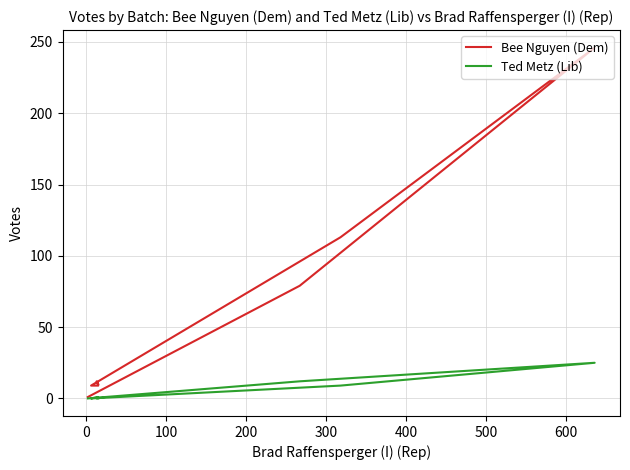

Is it true that Bee Nguyen (Dem) equals 0 at 600?

False